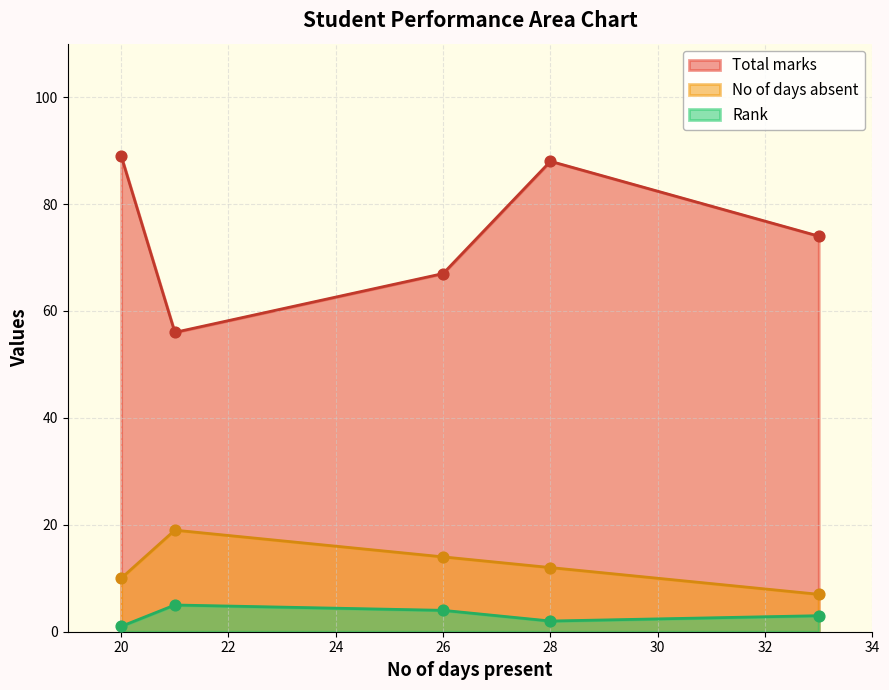

What are all the series names shown in the legend?

Total marks, No of days absent, Rank